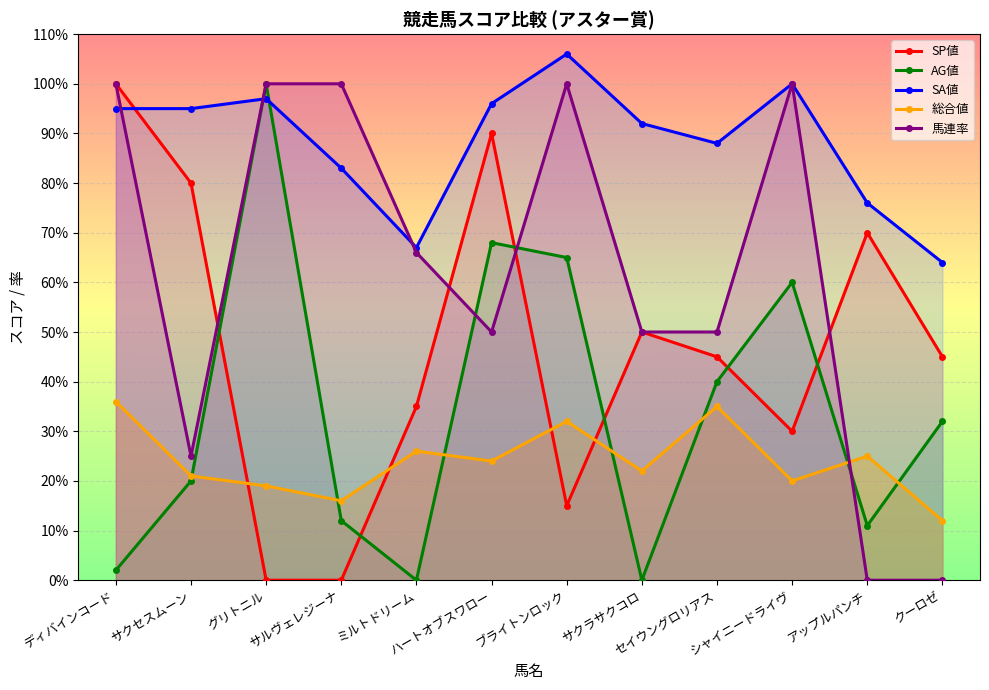

In 総合値, how many points are higher than both neighbors (excluding endpoints)?

4